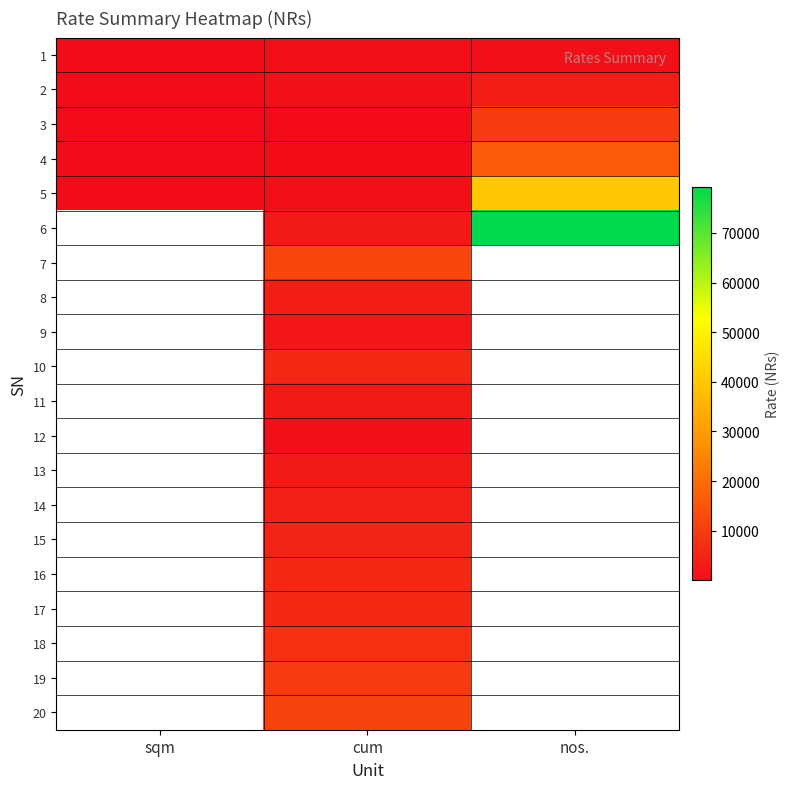

Between cum and nos., which is larger?

nos.